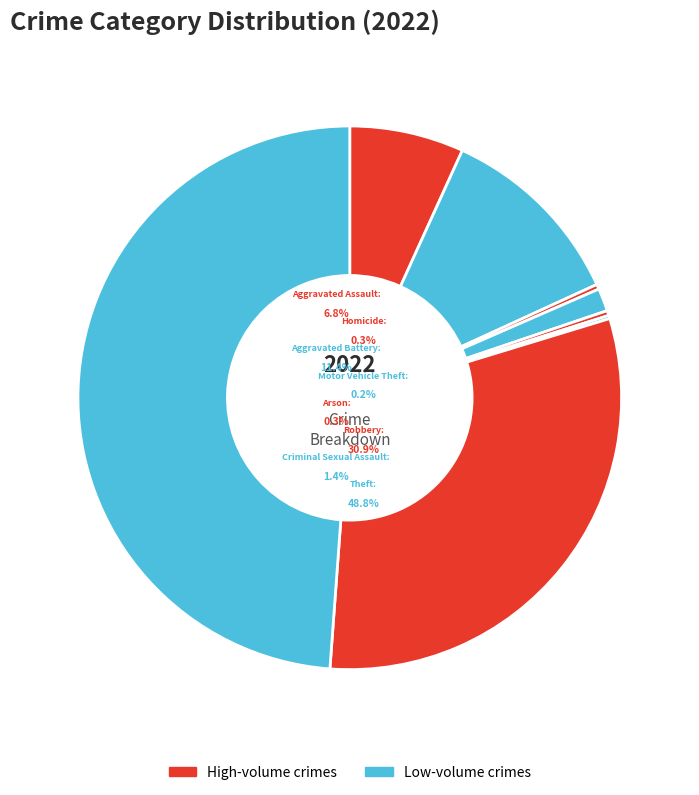

To the nearest percent, what percentage of the pie is Aggravated Assault?

7%